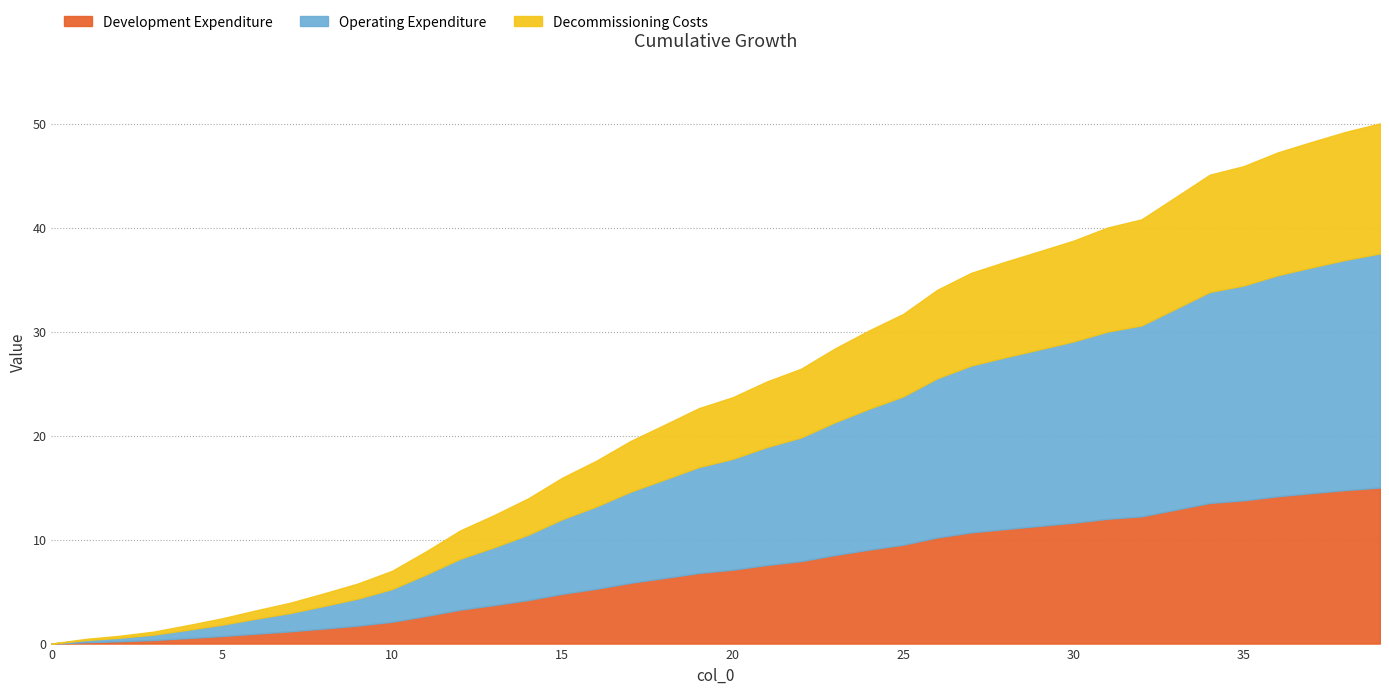

How many lines are shown in the chart?

3